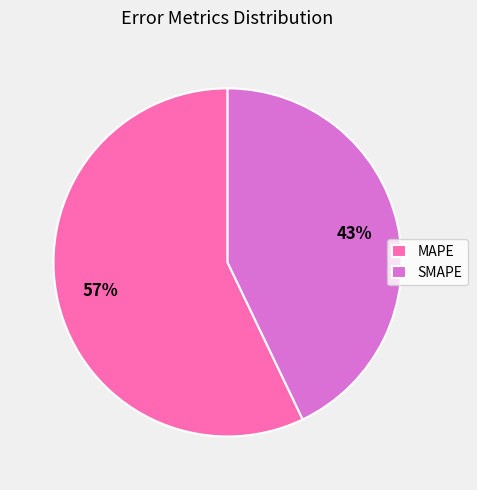

How many slices are in this pie chart?

2